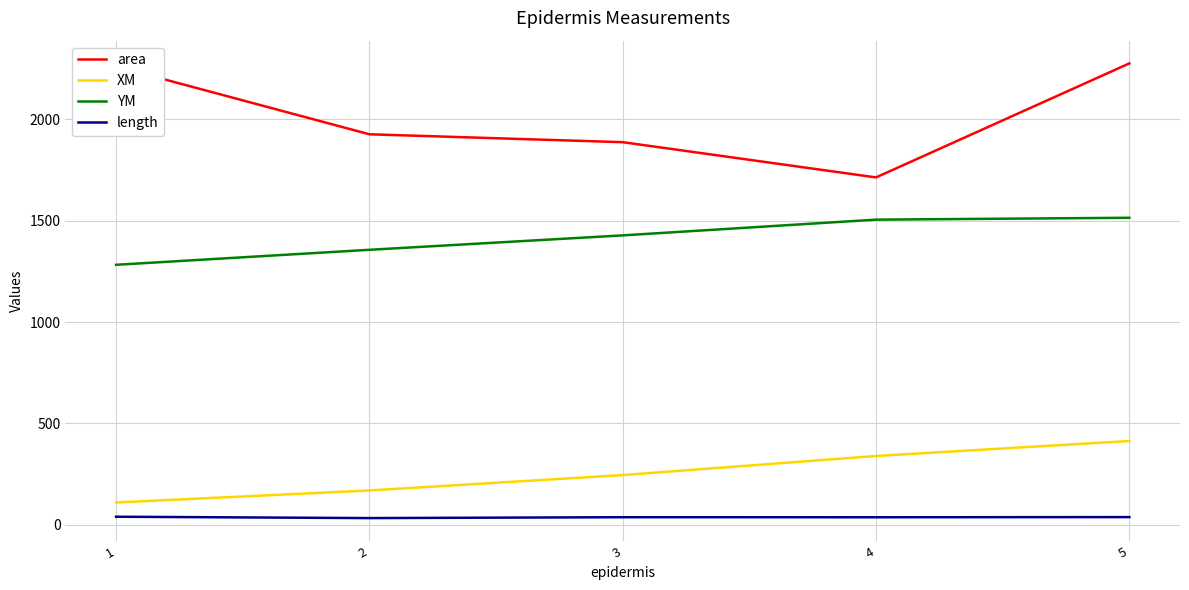

True or false: area has more than 2 interior local peaks.

False